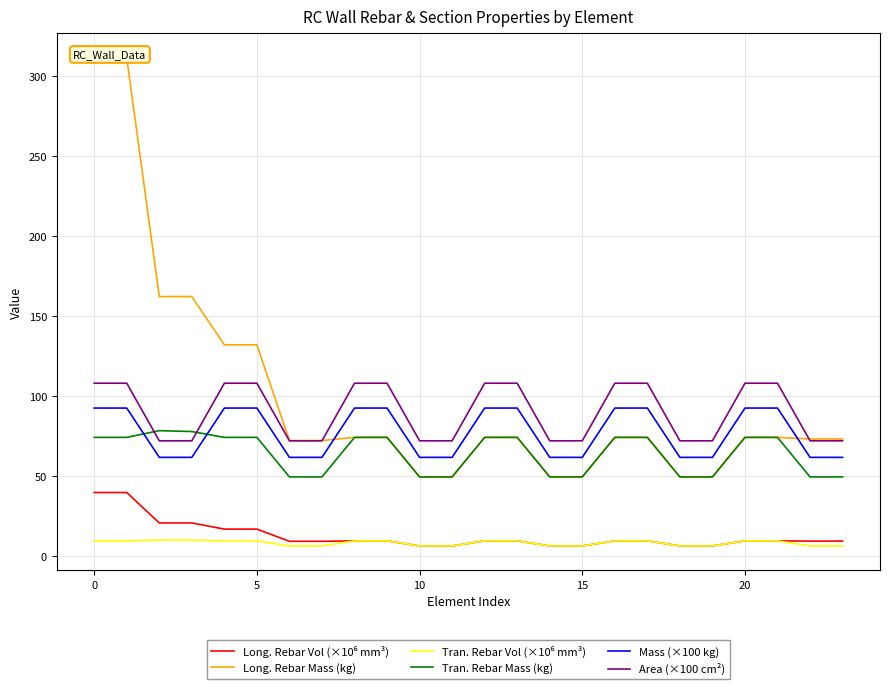

What is the average value of the Tran. Rebar Mass (kg) series?

64.2